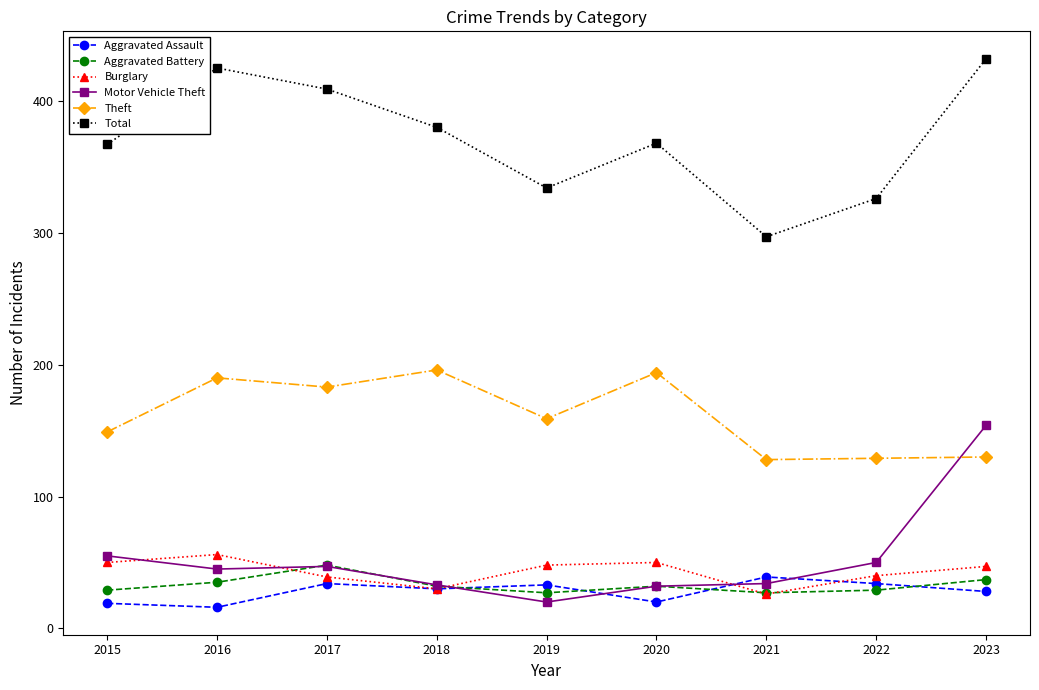

How many series are shown in this chart?

6